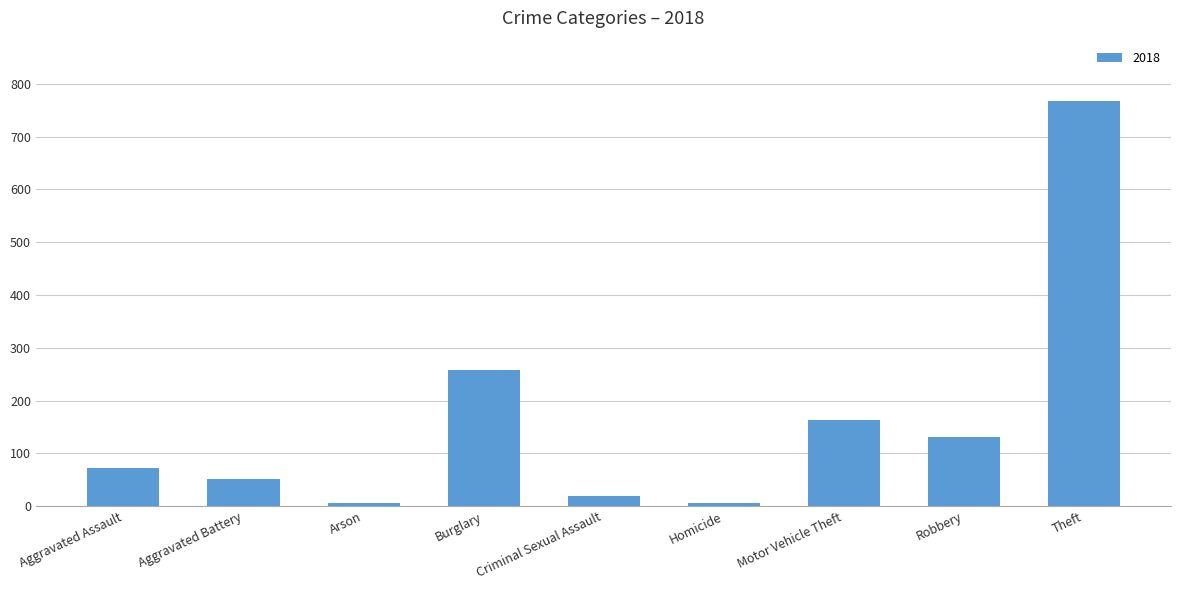

Are the bars horizontal?

No